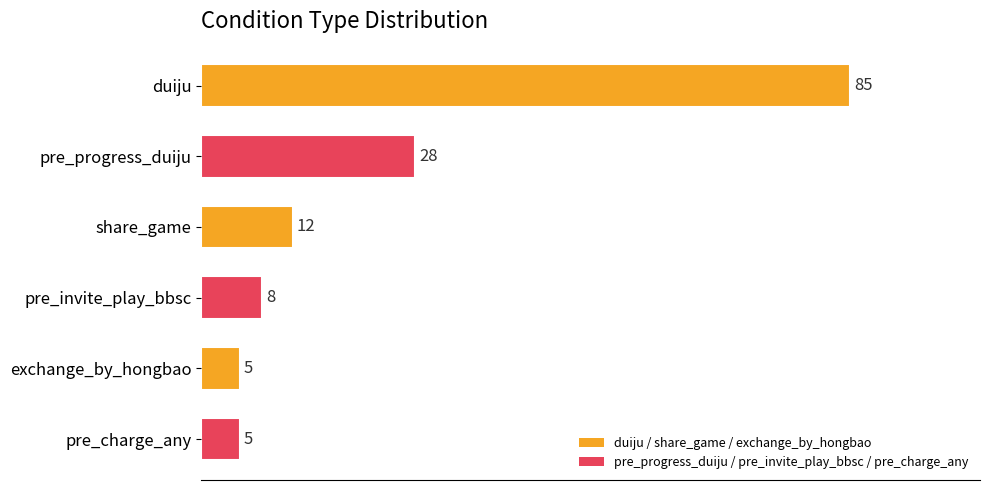

The chart shows a value of 5 at pre_charge_any. True or false?

True